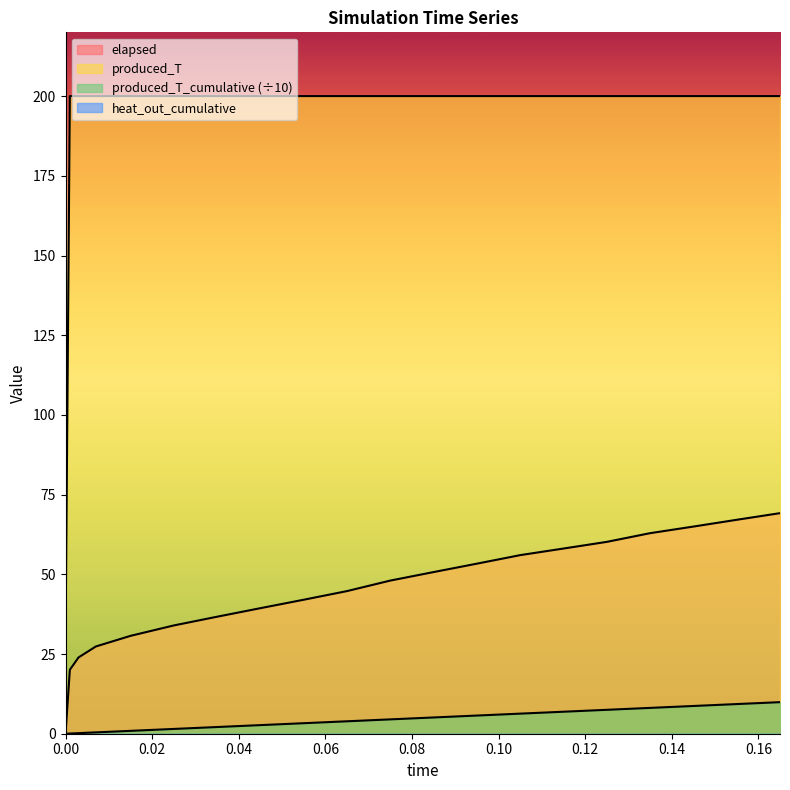

Which series changed the most between 0.035 and 0.045?

elapsed